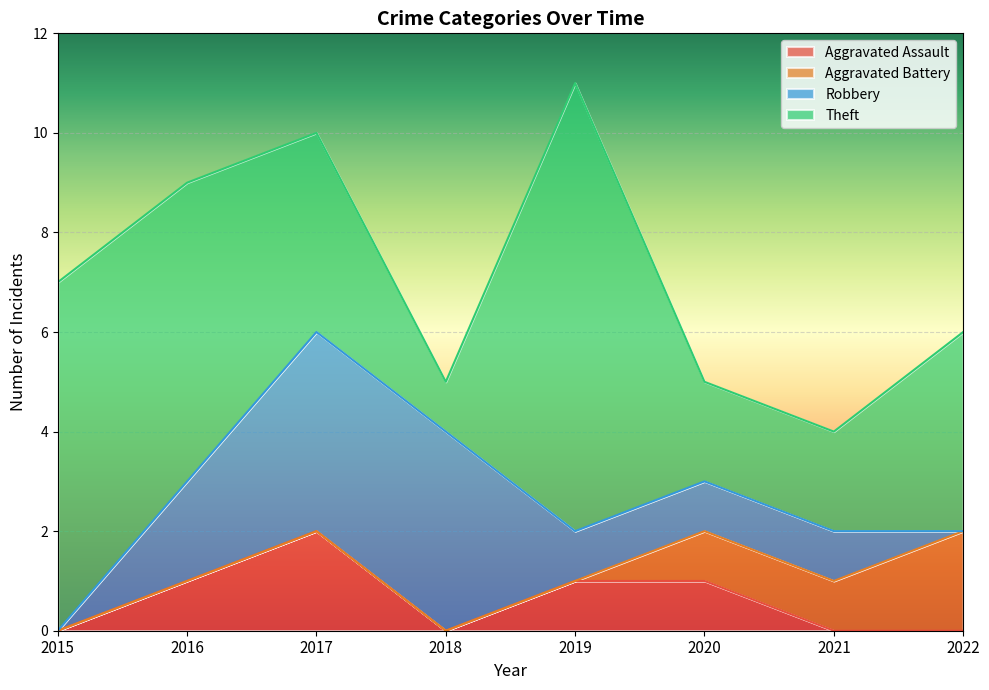

What is the average value of the Robbery series?

2